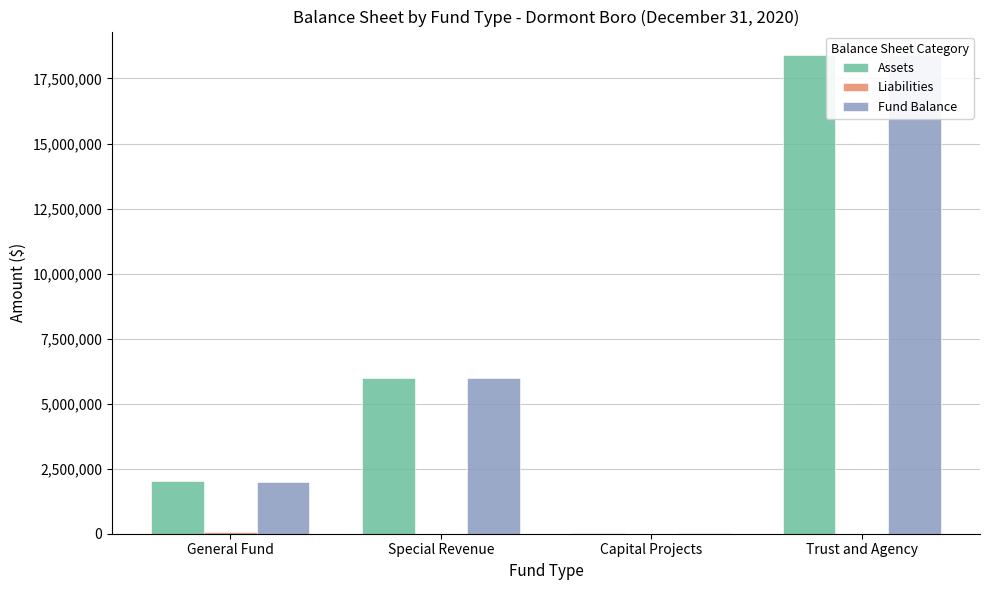

What is the difference between the highest and lowest values at General Fund?

1990173